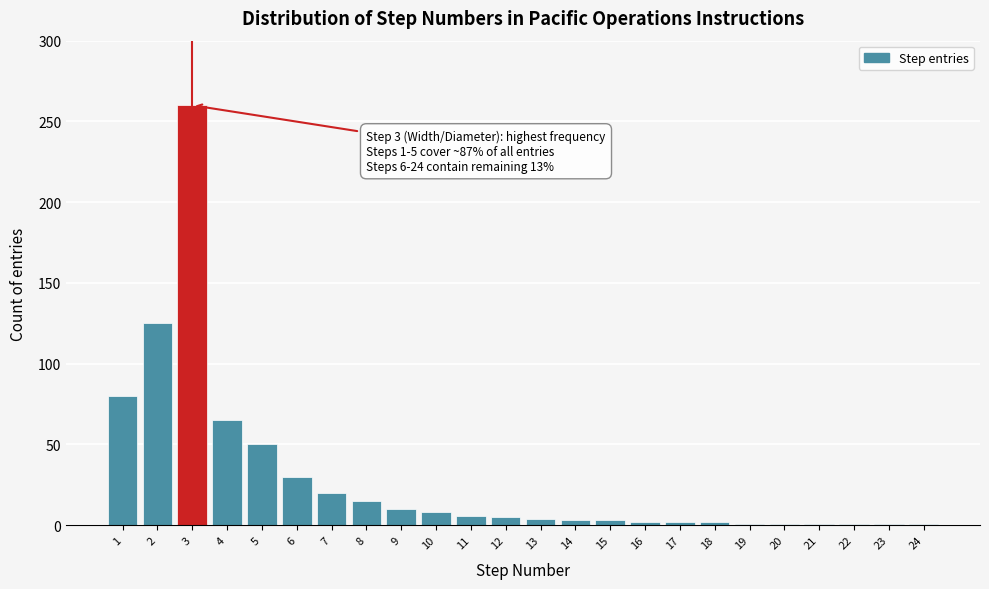

The chart shows a value of 1 at 20. True or false?

True